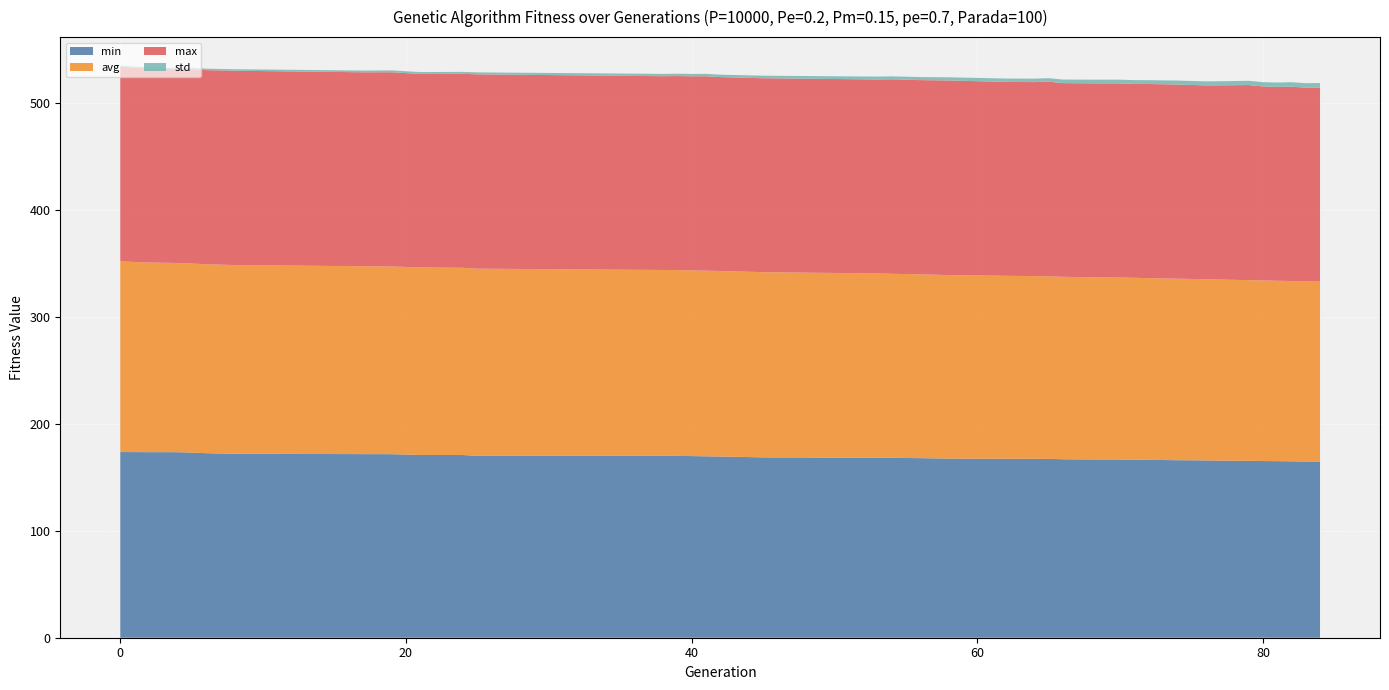

Reading right to left, extract all data points from this chart.

min: 164.7	164.7	164.9	165.1	165.2	165.3	165.6	165.8	166.0	166.3	166.4	166.6	166.7	166.9	167.2	167.3	167.3	167.3	167.5	167.9	168.2	168.3	168.6	169.4	169.6	169.8	170.0	170.0	170.0	170.8	170.9	171.6	171.6	172.0	172.5	173.1	173.4	173.5	173.6
avg: 168.3	168.4	168.5	168.7	168.8	168.9	169.3	169.4	169.7	169.9	170.0	170.1	170.3	170.5	170.7	170.8	170.9	171.0	171.5	171.8	172.1	172.2	173.2	173.4	173.5	173.6	173.7	173.8	175.0	175.0	175.3	175.5	175.7	176.4	176.6	176.8	176.9	177.3	178.2
max: 181.4	181.1	181.7	181.2	181.4	182.4	181.6	181.1	181.6	181.5	181.3	181.5	181.3	181.1	182.0	181.4	181.3	181.3	181.9	181.6	181.8	181.3	181.3	181.3	181.8	181.4	181.4	181.2	181.7	181.3	180.9	181.6	181.3	181.7	181.5	181.7	181.1	181.4	181.9
std: 4.2	4.2	4.2	4.1	4.0	4.0	3.8	3.8	3.7	3.6	3.6	3.5	3.4	3.3	3.3	3.2	3.2	3.1	3.0	2.9	2.7	2.7	2.4	2.3	2.3	2.2	2.2	2.2	1.8	1.8	1.7	1.7	1.7	1.4	1.3	1.3	1.2	1.1	1.1